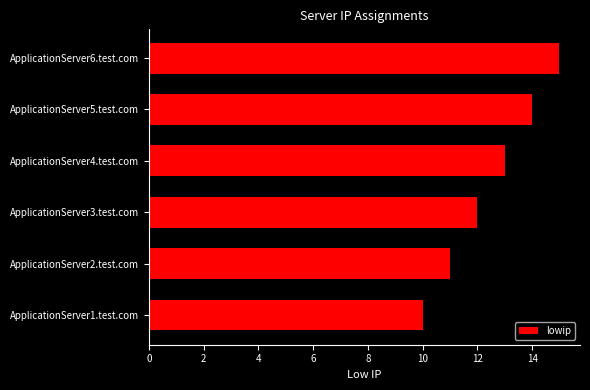

What is the difference between the maximum and minimum values?

5